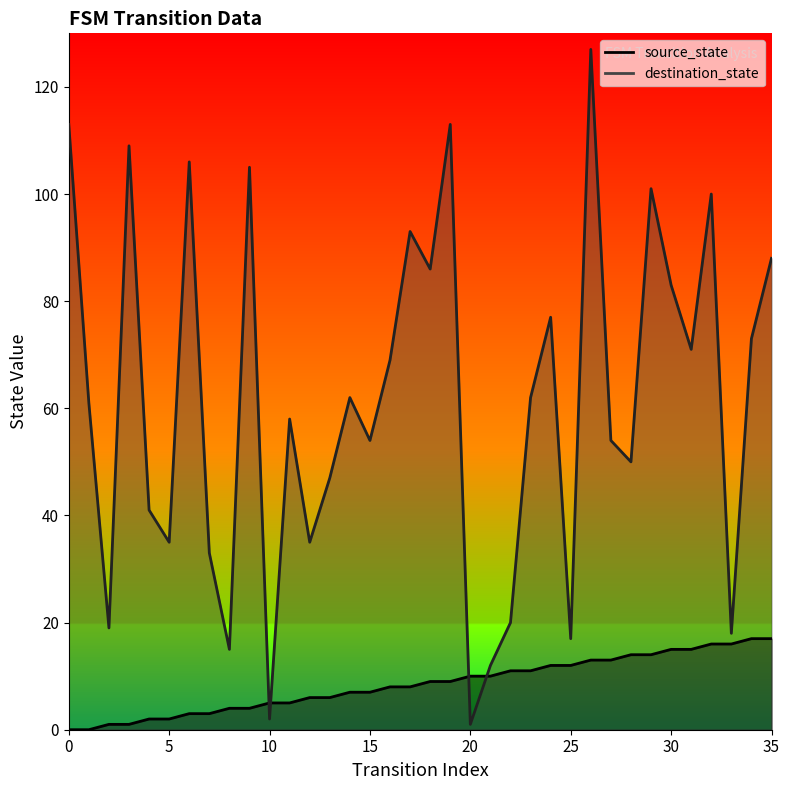

How many positive values does the source_state series have?

34